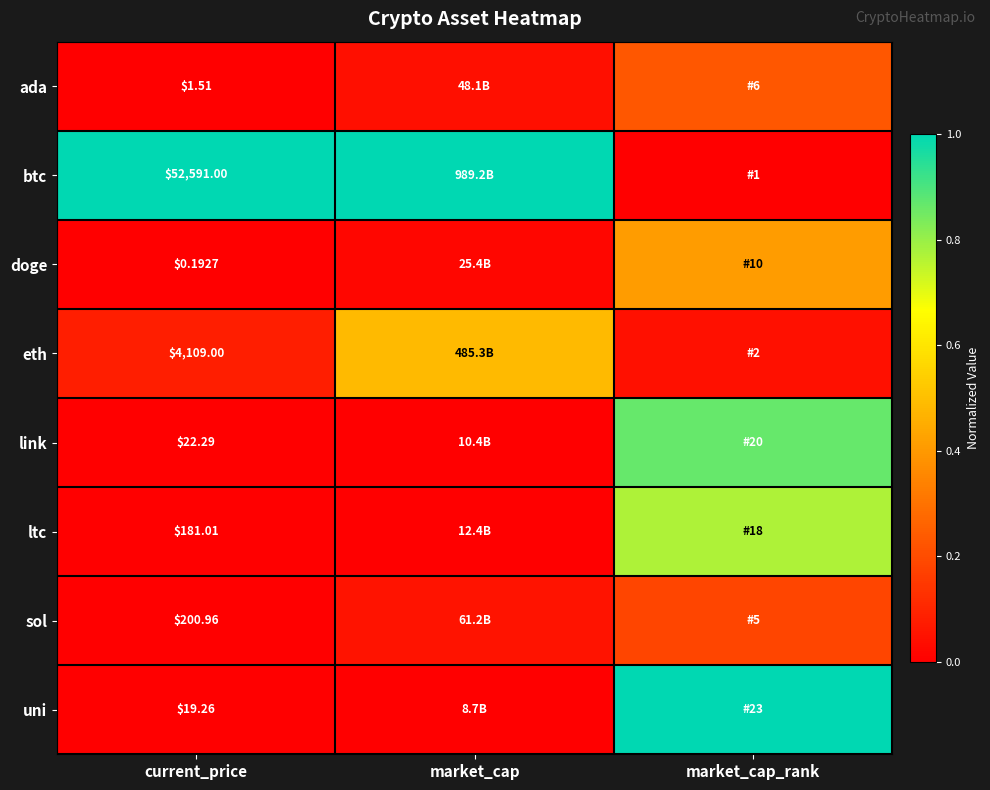

At current_price, list the series in order from smallest to largest.

doge, ada, uni, link, ltc, sol, eth, btc